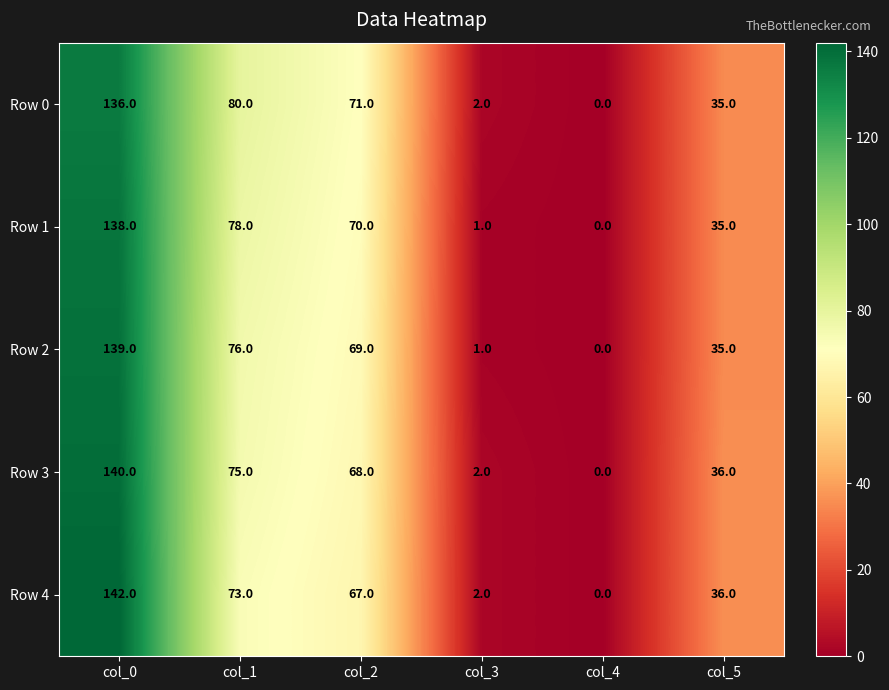

Rank the series by their maximum value, from lowest to highest.

Row 0, Row 1, Row 2, Row 3, Row 4